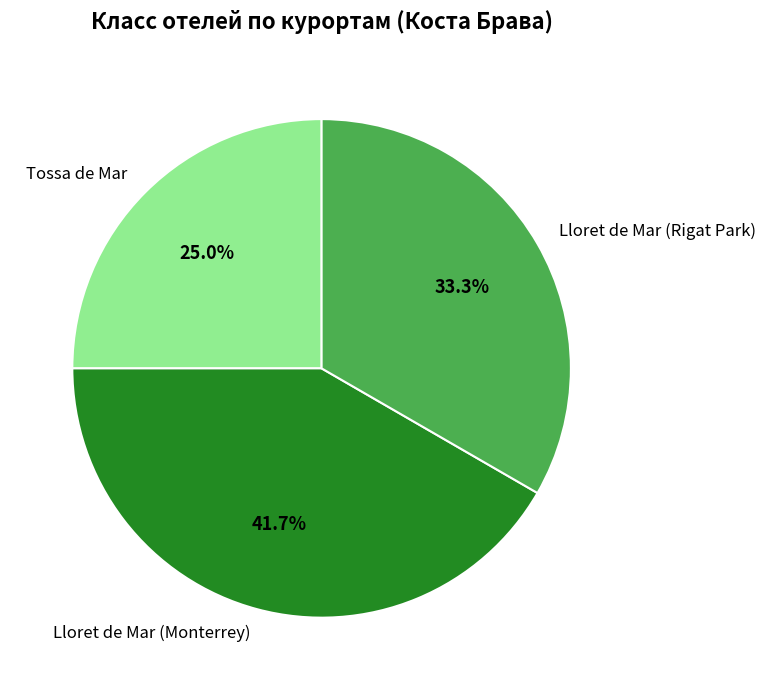

To the nearest percent, what portion does Lloret de Mar (Monterrey) represent?

42%